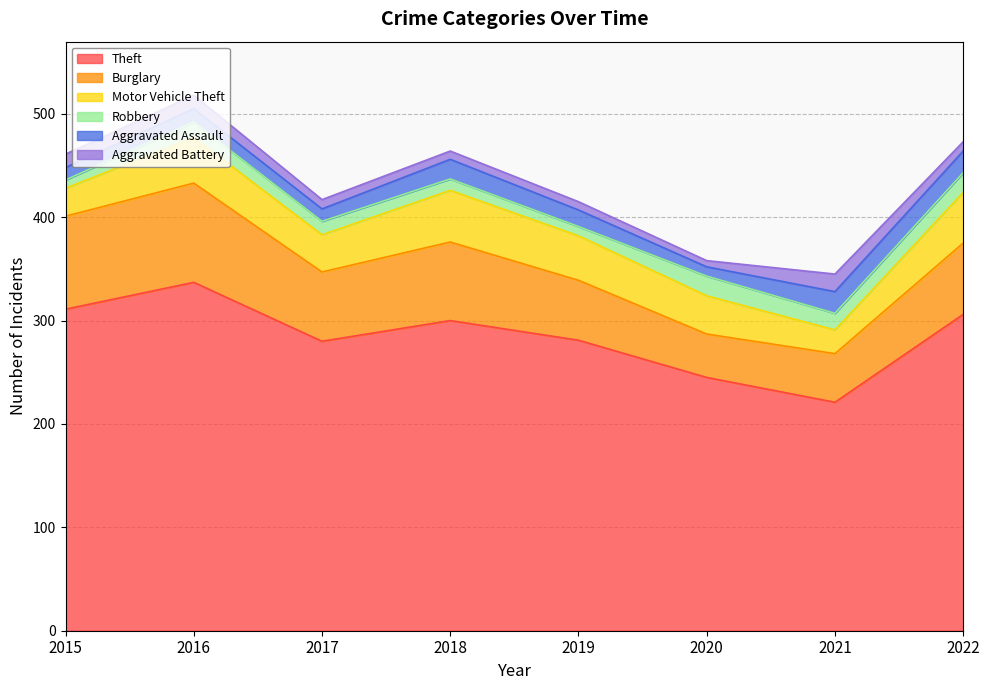

Reading right to left, what are all the values shown in this chart?

Theft: 2022=306	2021=221	2020=245	2019=281	2018=300	2017=280	2016=337	2015=311
Burglary: 2022=69	2021=47	2020=42	2019=58	2018=76	2017=67	2016=96	2015=90
Motor Vehicle Theft: 2022=49	2021=23	2020=37	2019=43	2018=50	2017=36	2016=44	2015=27
Robbery: 2022=19	2021=16	2020=19	2019=9	2018=11	2017=13	2016=15	2015=8
Aggravated Assault: 2022=21	2021=21	2020=9	2019=16	2018=19	2017=12	2016=13	2015=12
Aggravated Battery: 2022=9	2021=17	2020=6	2019=8	2018=8	2017=9	2016=13	2015=13